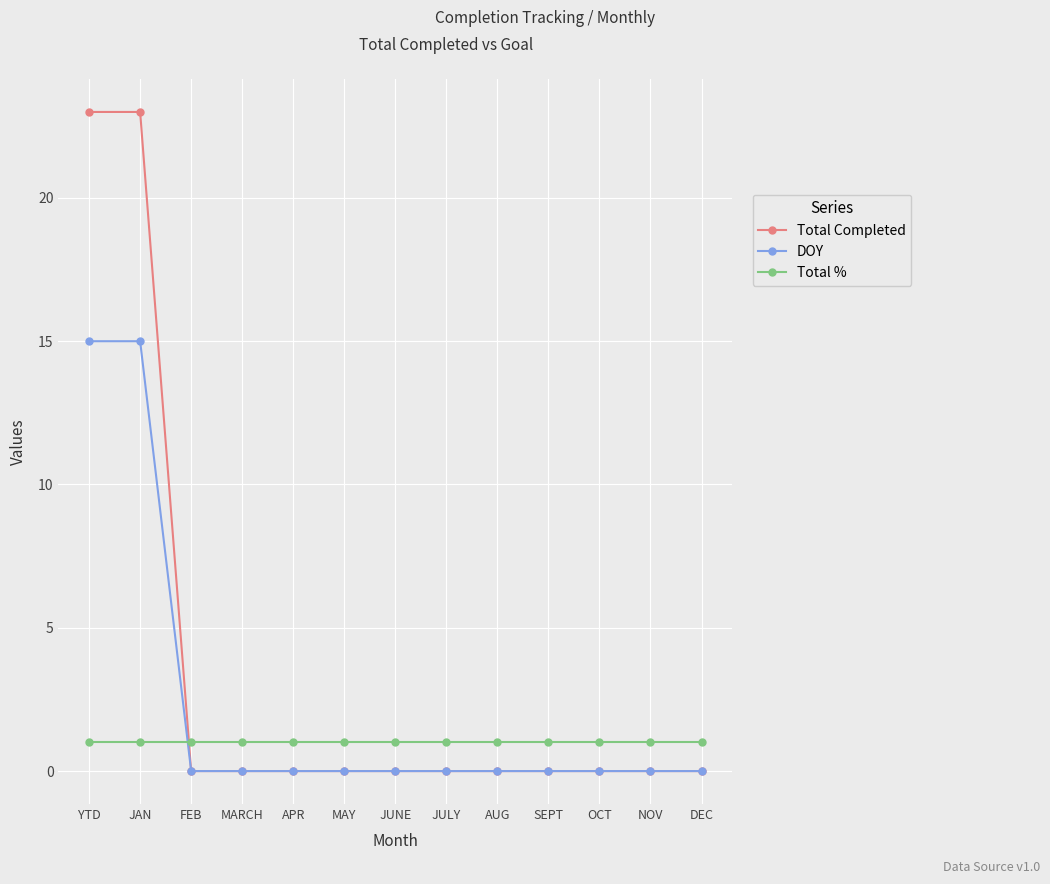

What is the greatest value displayed?

23